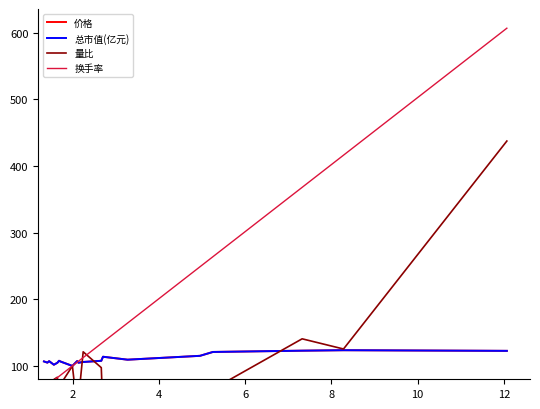

What is the lowest value of the 价格 series?

100.0